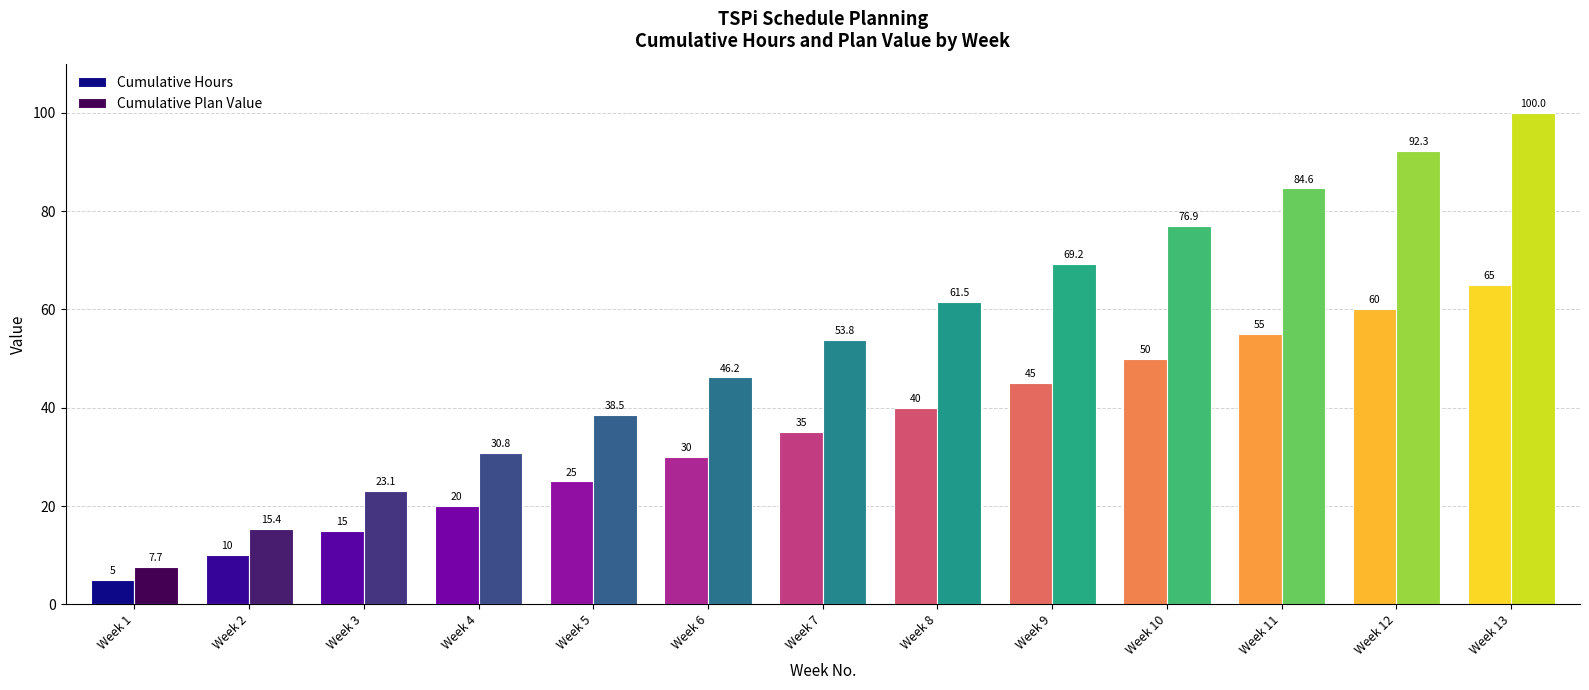

At how many categories does at least one series exceed 32?

9